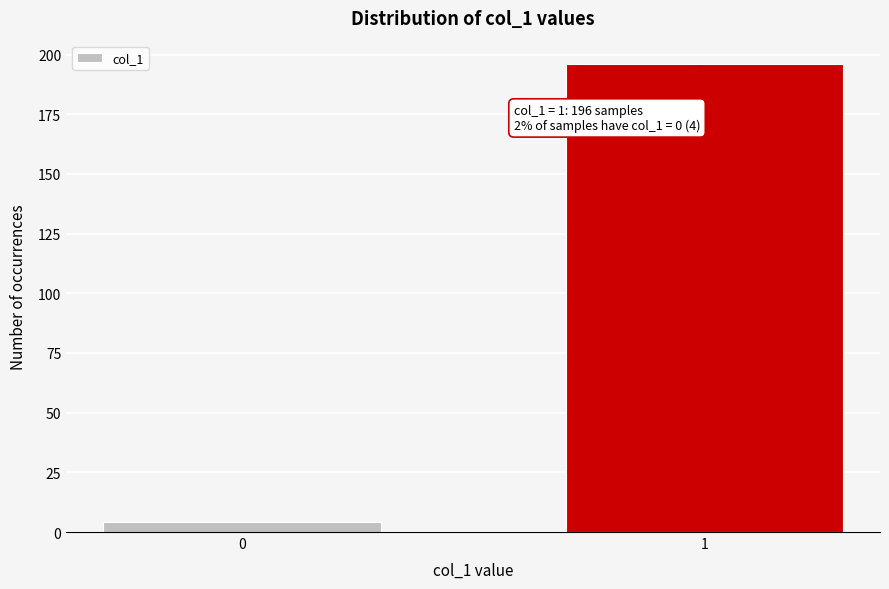

Reading right to left, list all the values displayed in this chart.

196	4